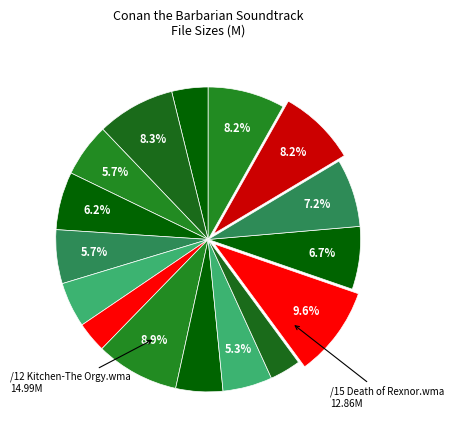

Count the number of slices in the pie.

16